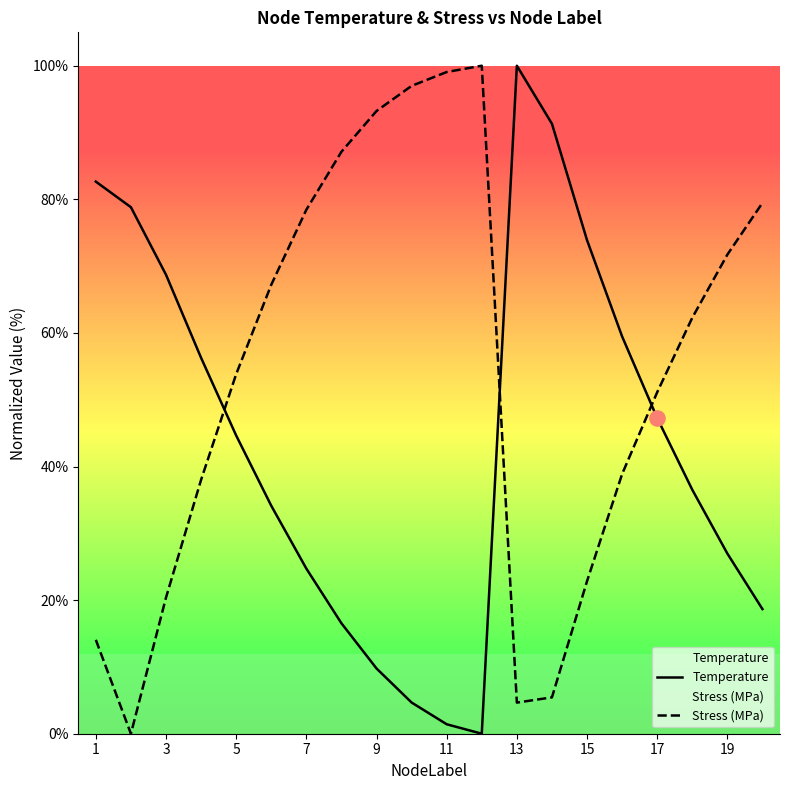

What are all the series names shown in the legend?

Temperature, Stress (MPa)